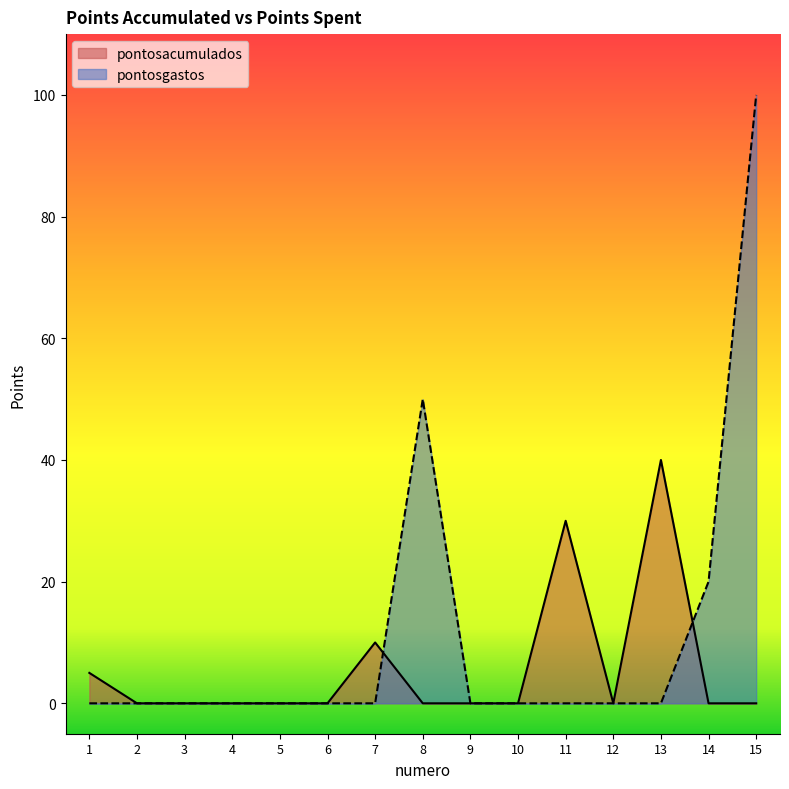

What is the average value of the pontosgastos series?

11